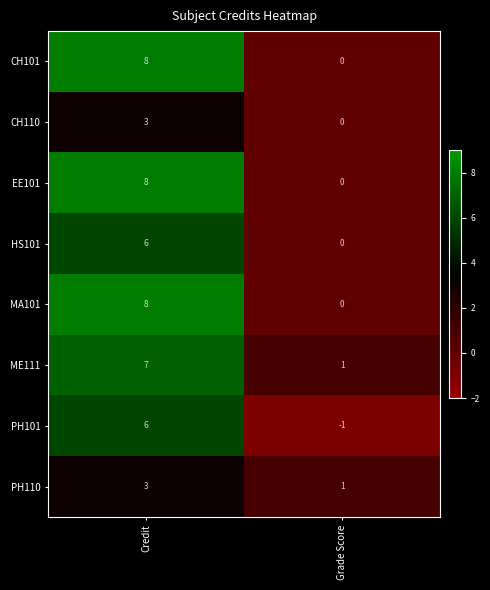

What is the average value of the MA101 series?

4